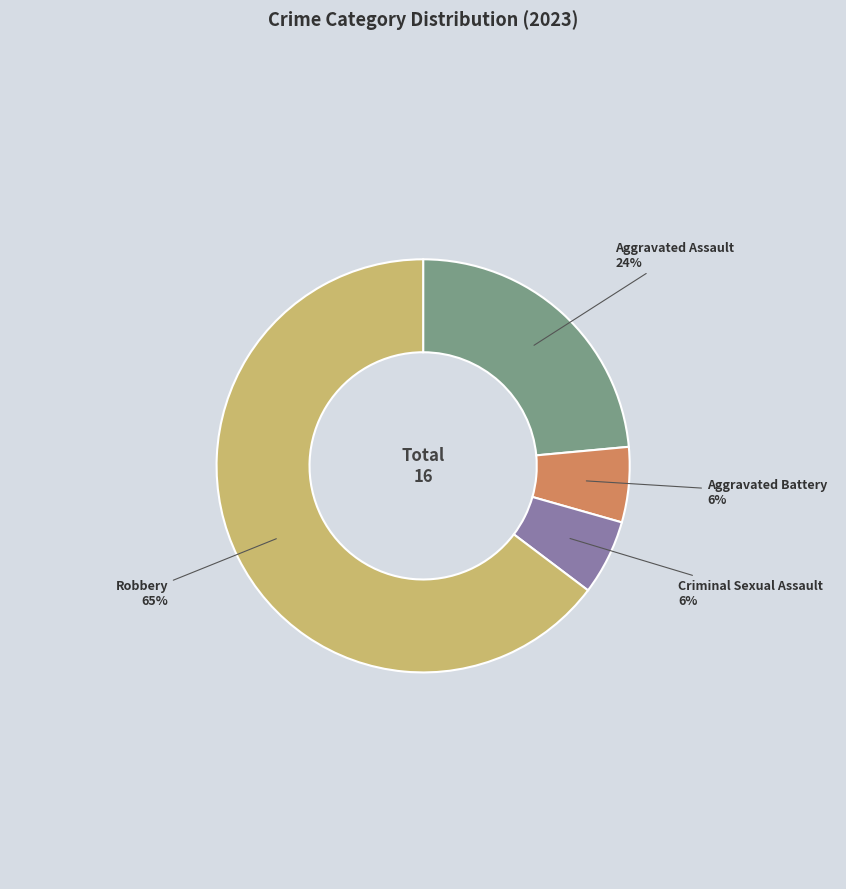

What is the largest slice in the pie chart?

Robbery